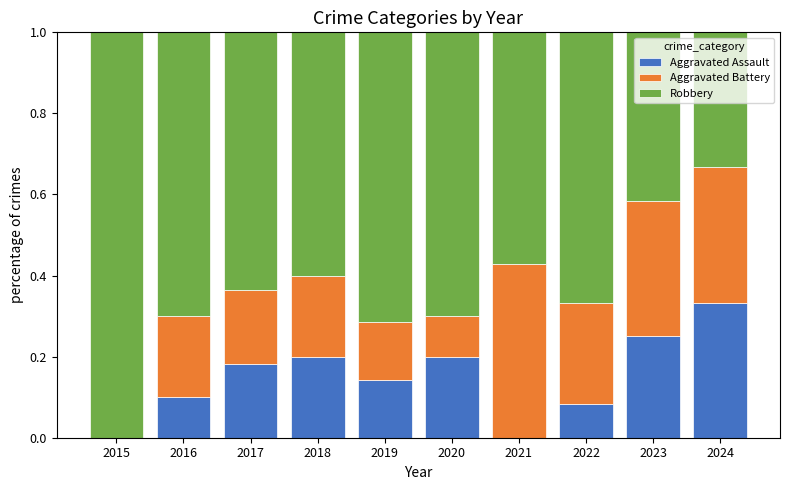

True or false: Aggravated Assault has a value of 0.0 at 2021.

True